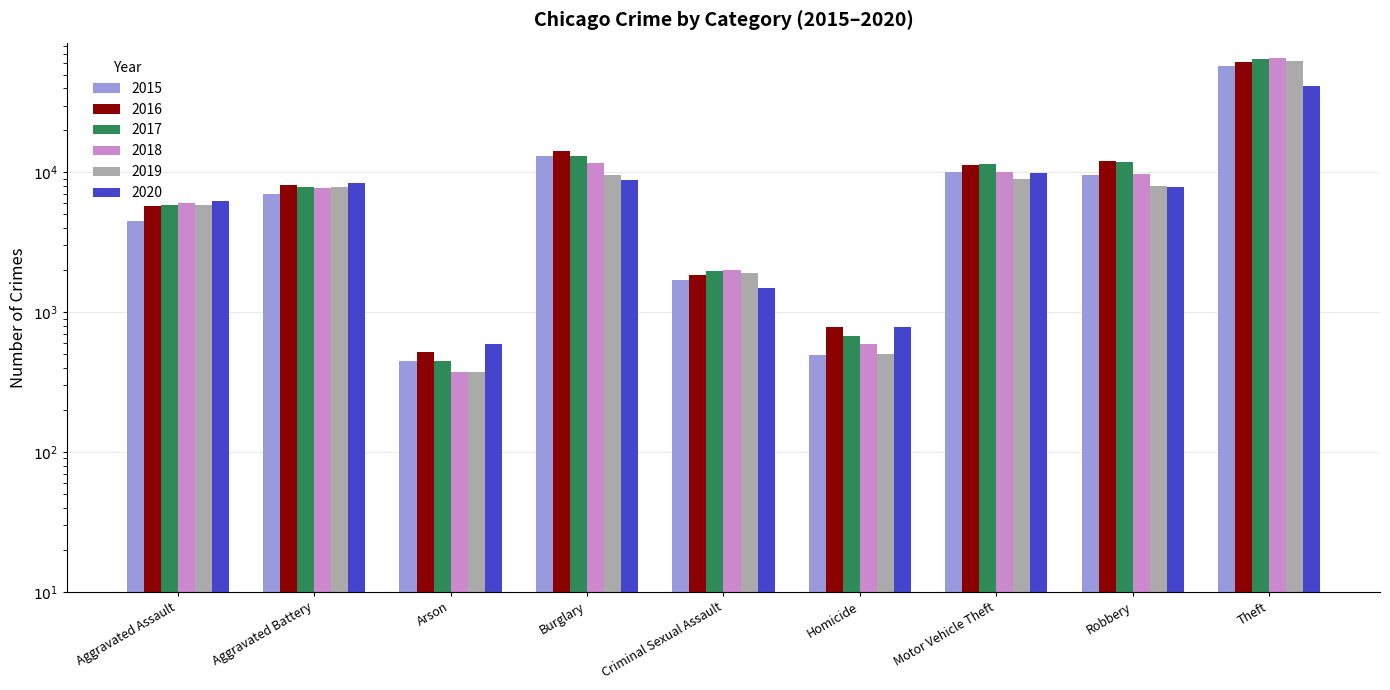

Between Arson and Homicide, which series saw the biggest shift?

2016